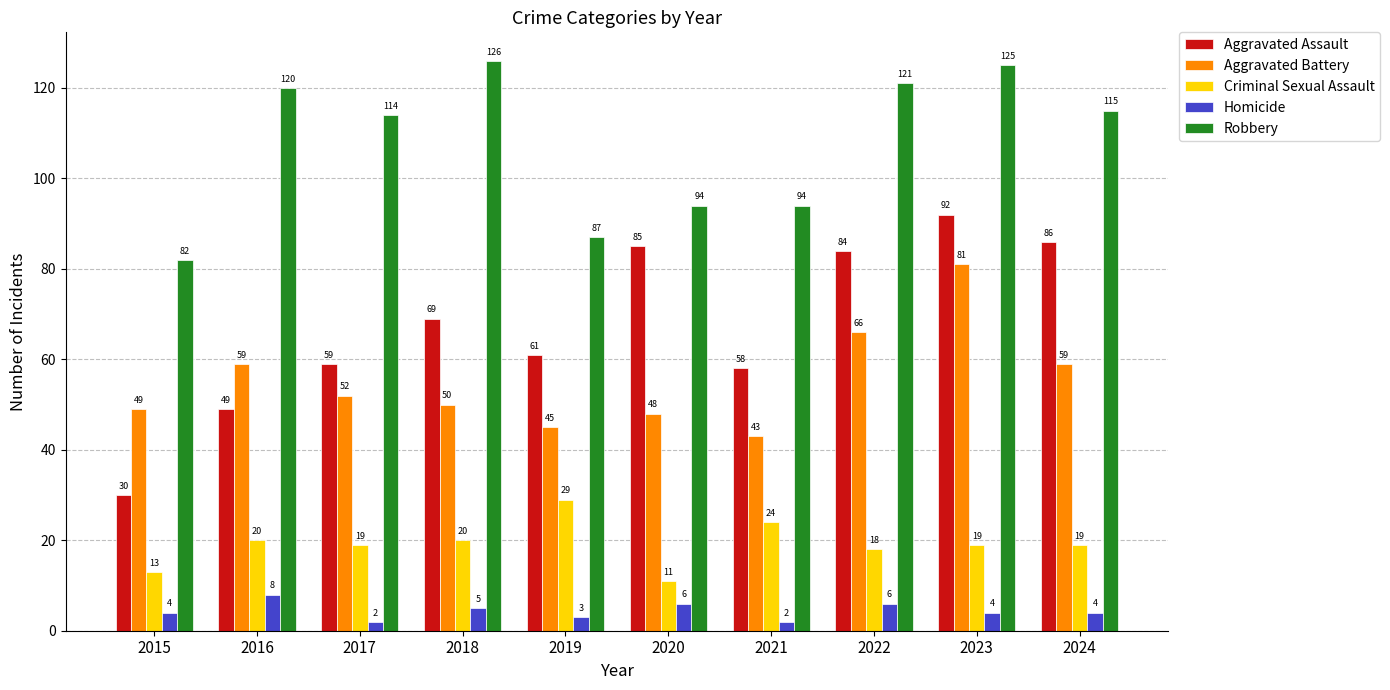

Read the Criminal Sexual Assault value at 2023.

19